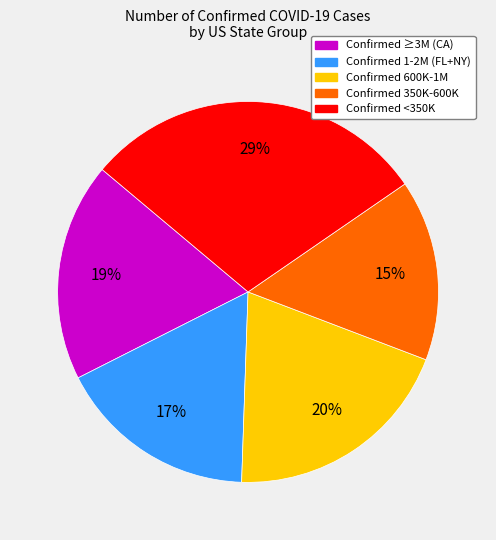

Which slice is the largest?

Confirmed <350K